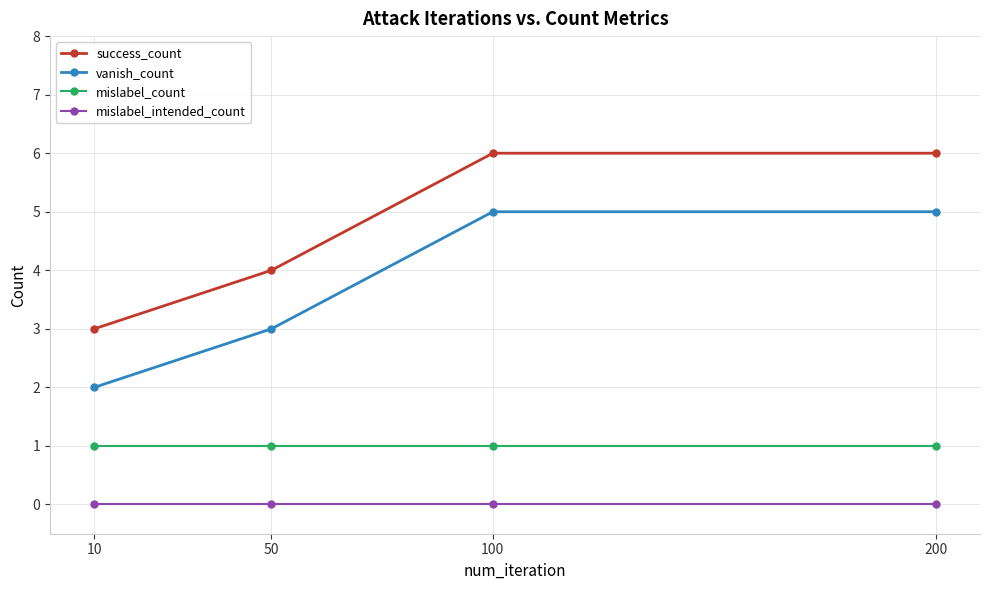

The vanish_count series shows 5 at 100. True or false?

True